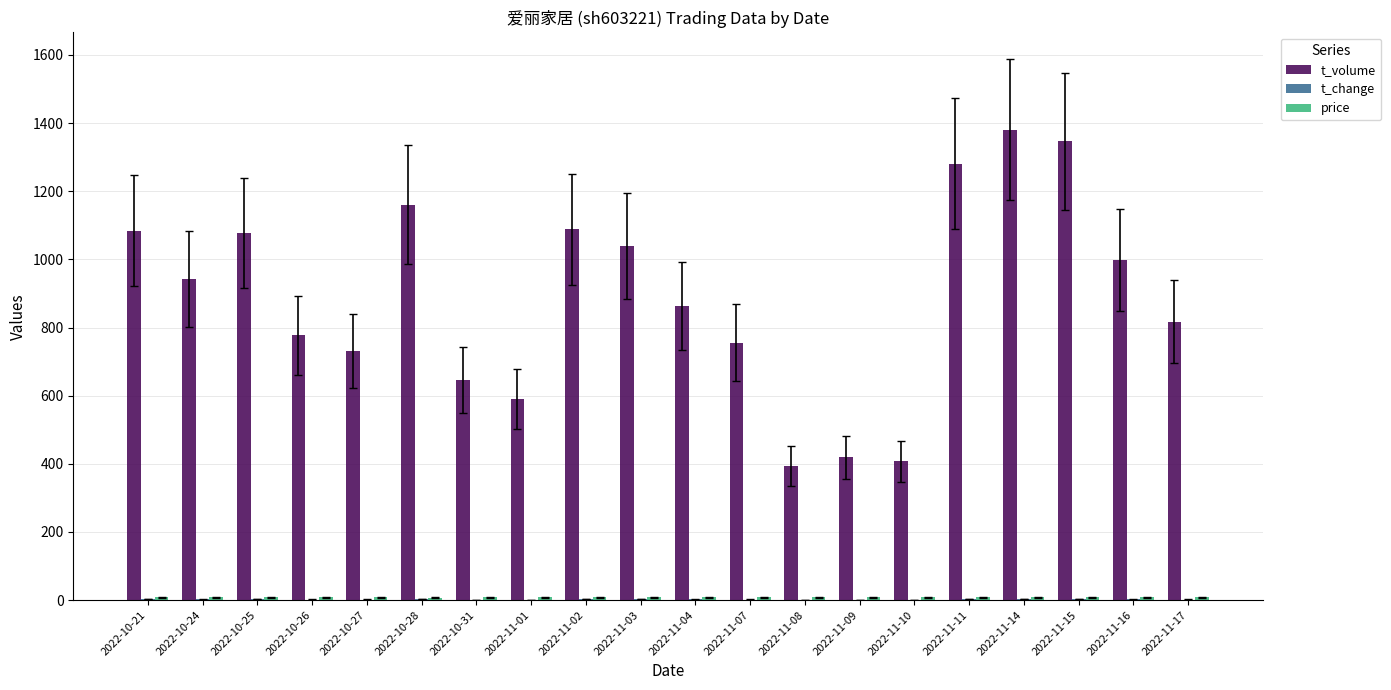

Between 2022-11-08 and 2022-11-14, which series saw the biggest shift?

t_volume